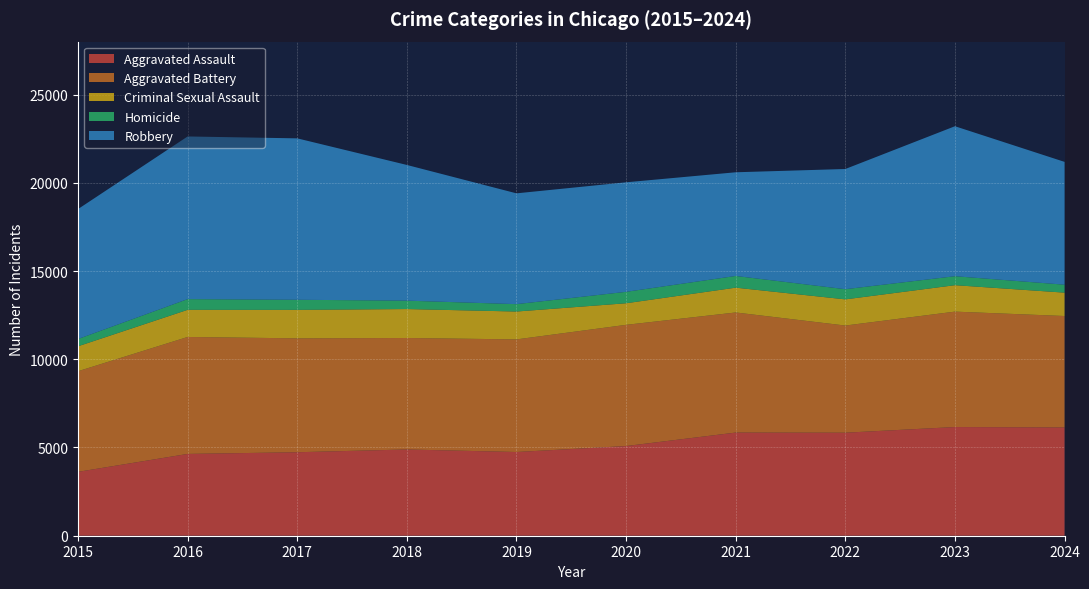

Reading left to right, extract all data points from this chart.

Aggravated Assault: 3620	4635	4731	4888	4744	5082	5846	5838	6159	6136
Aggravated Battery: 5702	6628	6454	6317	6381	6868	6805	6072	6540	6314
Criminal Sexual Assault: 1414	1539	1614	1640	1580	1224	1407	1484	1499	1325
Homicide: 411	606	572	476	418	647	662	576	508	450
Robbery: 7364	9218	9147	7690	6279	6207	5876	6812	8499	6960